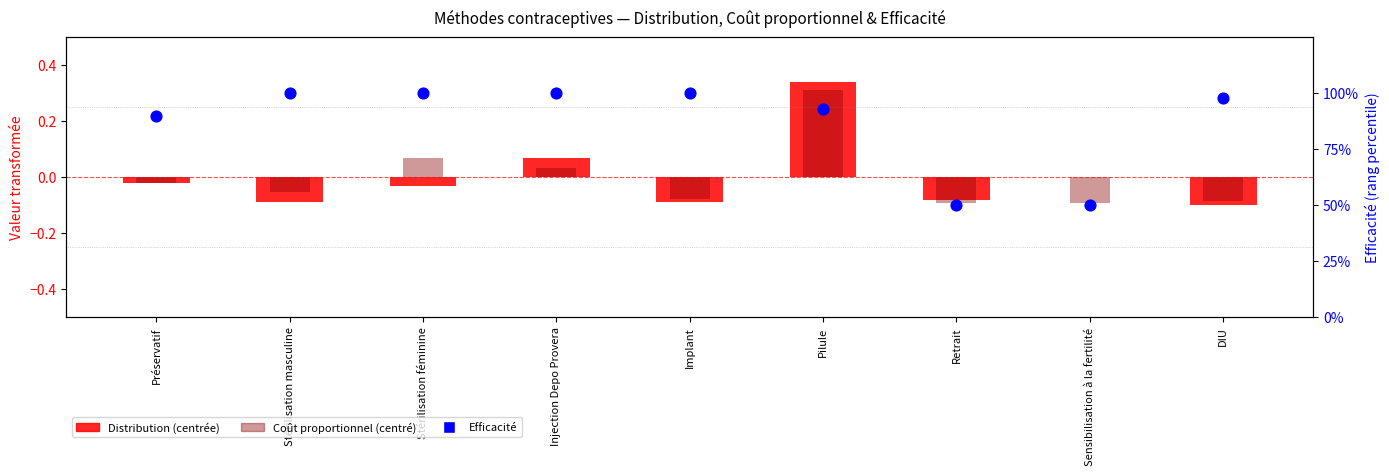

Is the value of Coût proportionnel (centré) at Stérilisation masculine greater than the value of Efficacité at Préservatif?

No